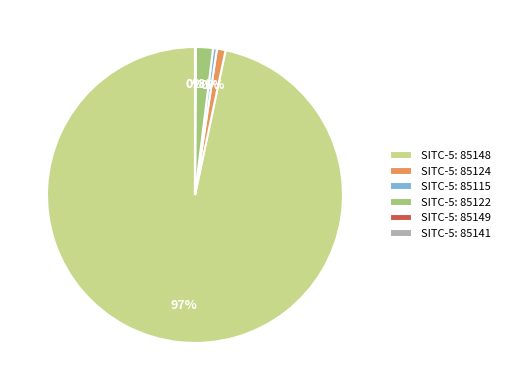

What is the largest slice in the pie chart?

SITC-5: 85148